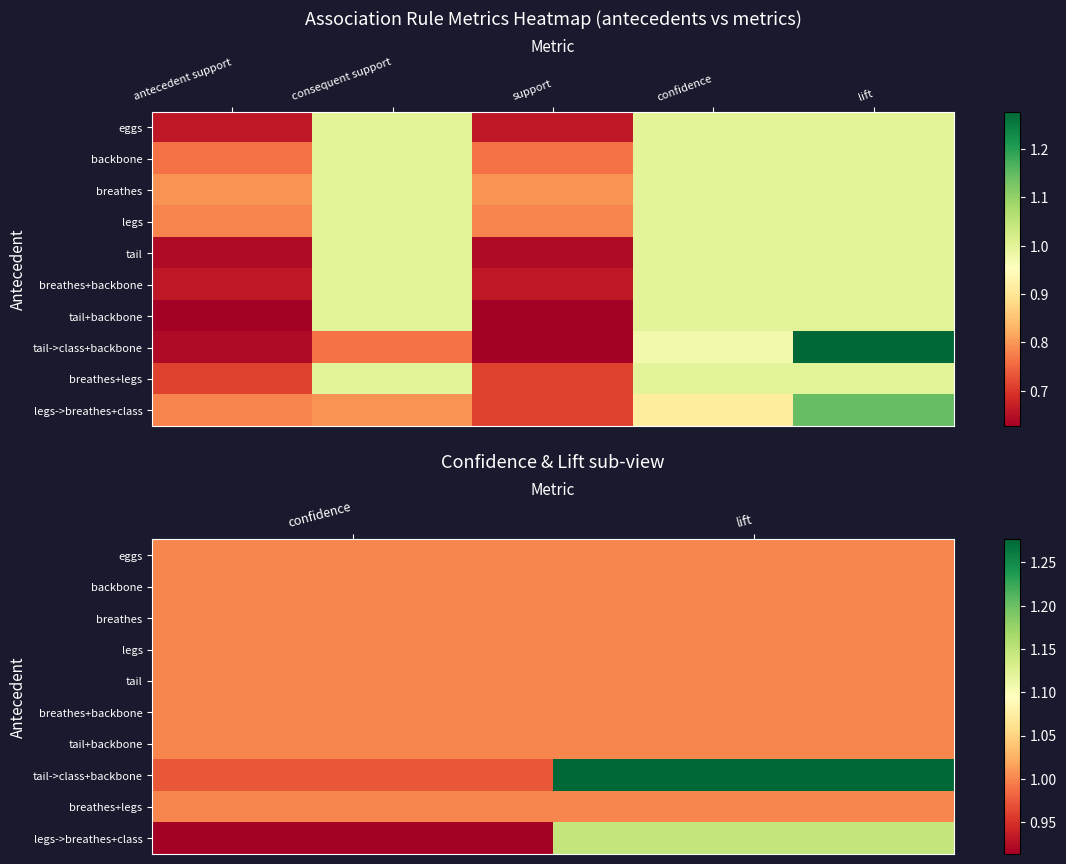

How many series are shown in this chart?

10